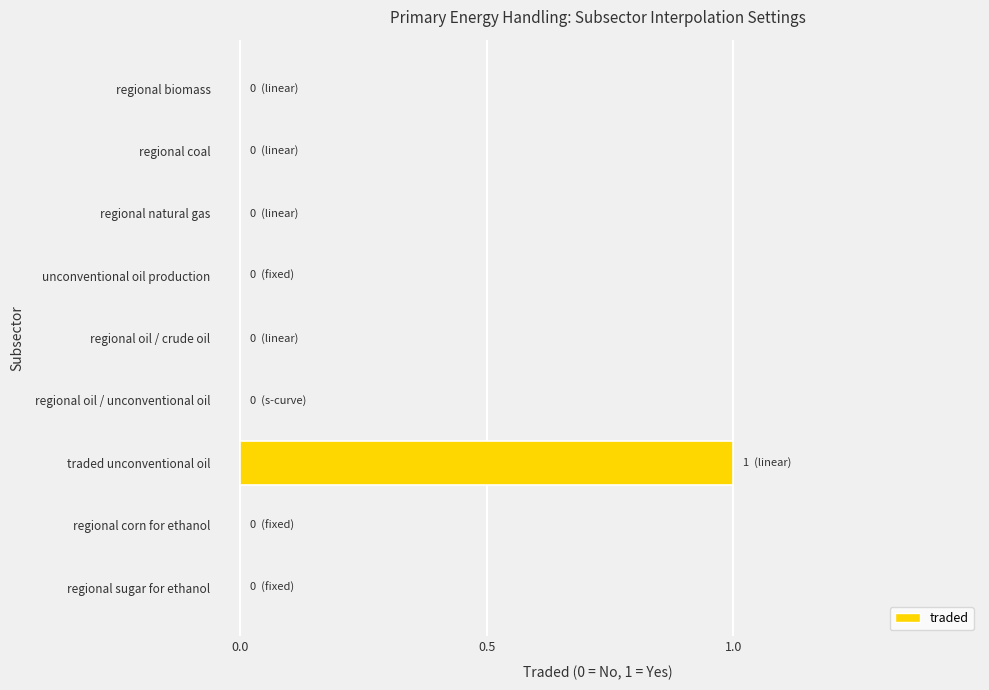

At which category does the chart reach its peak across all series?

traded unconventional oil